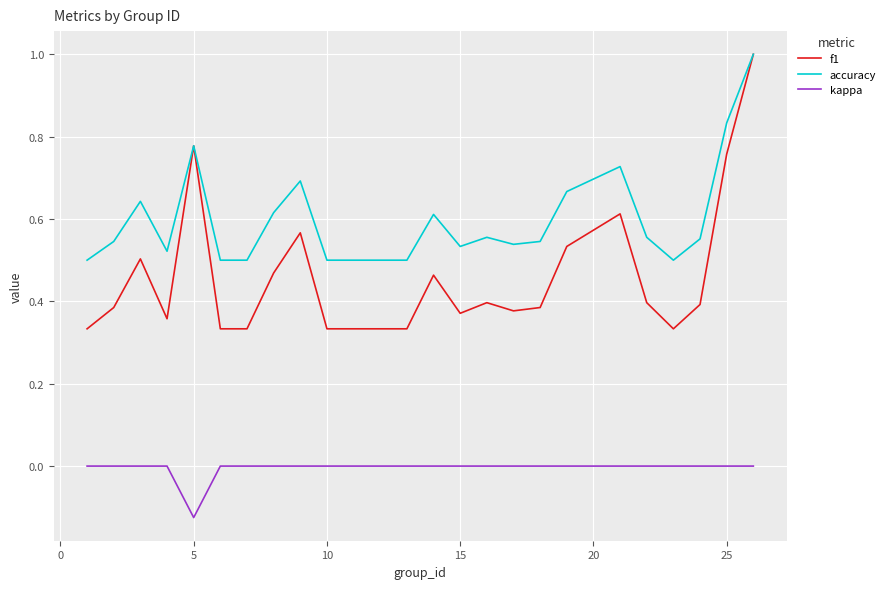

What are all the series names shown in the legend?

f1, accuracy, kappa